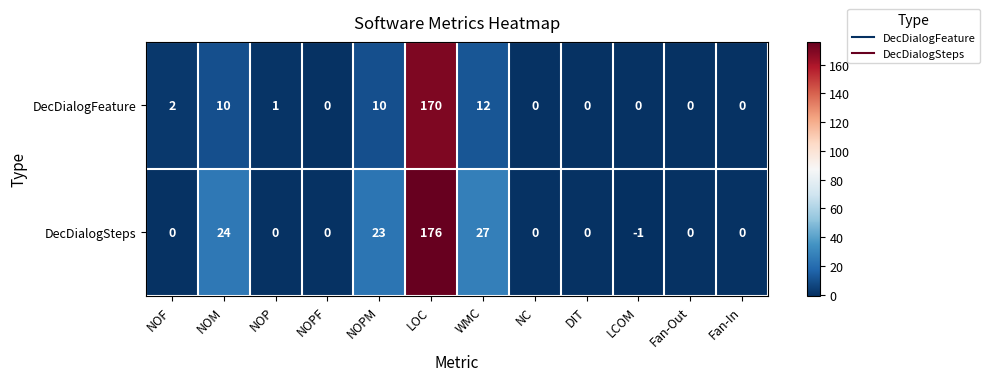

What is the sum of the DecDialogSteps values at NOPM and NOF?

23